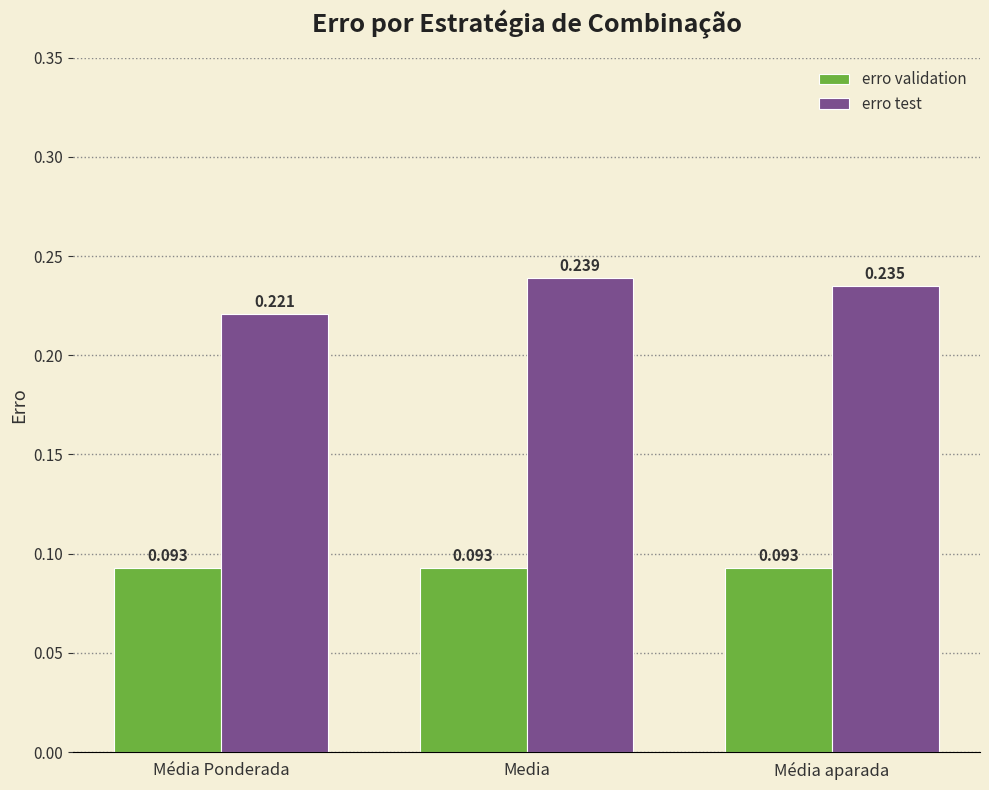

How many data points does each series have?

3